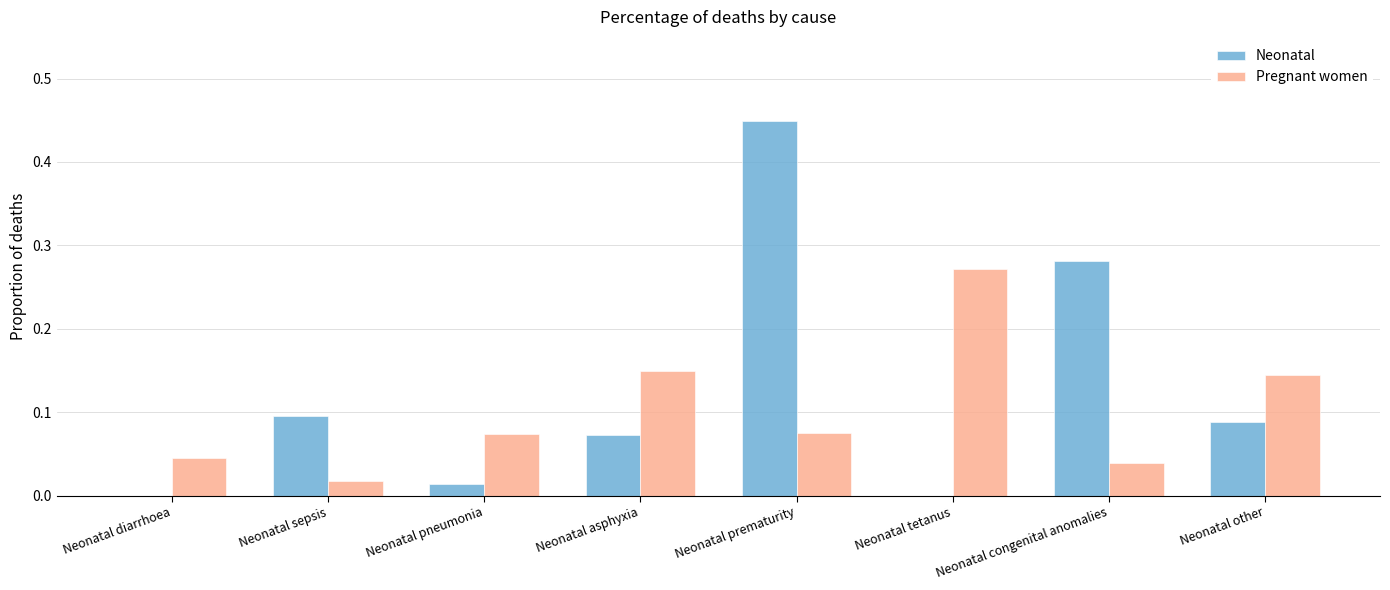

Which series changed the most between Neonatal sepsis and Neonatal other?

Pregnant women